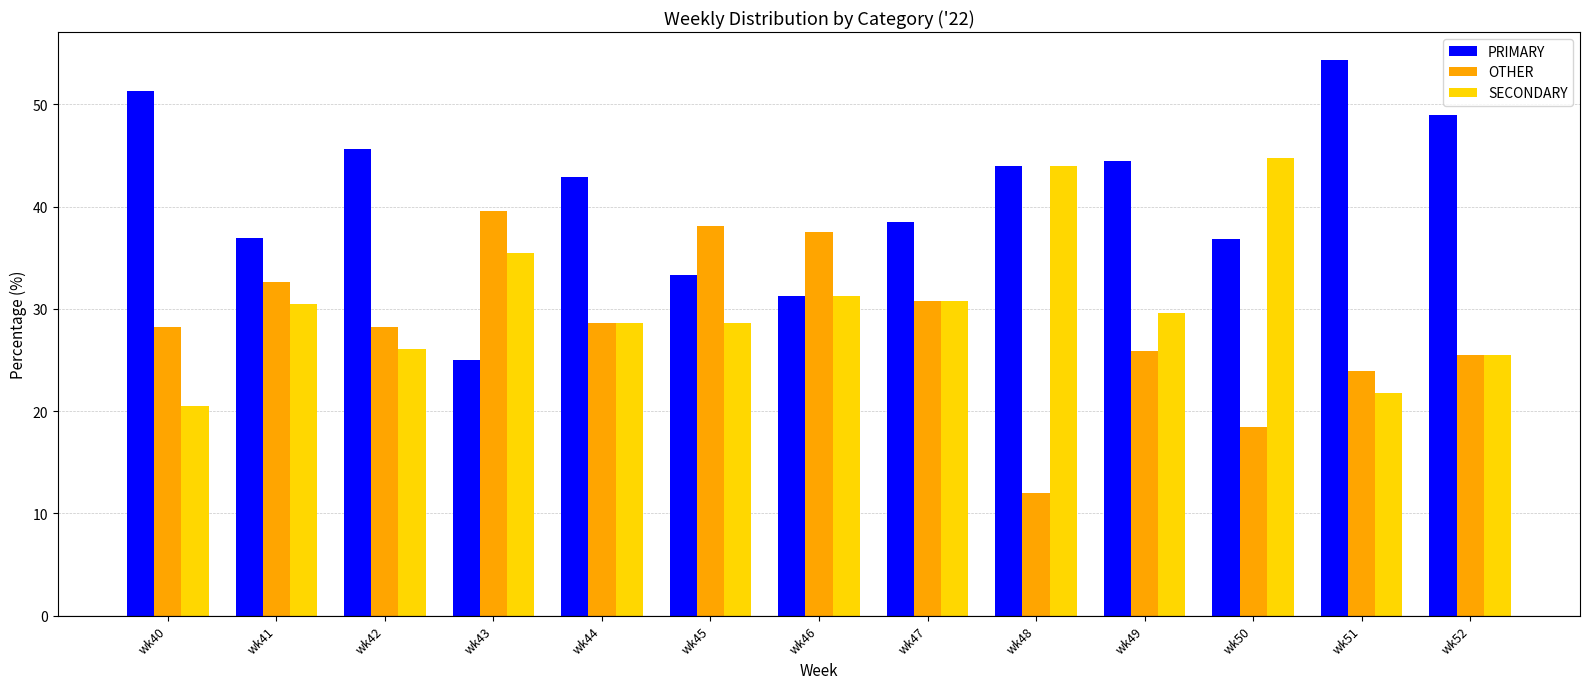

Is the value of PRIMARY at wk50 greater than the value of SECONDARY at wk48?

No